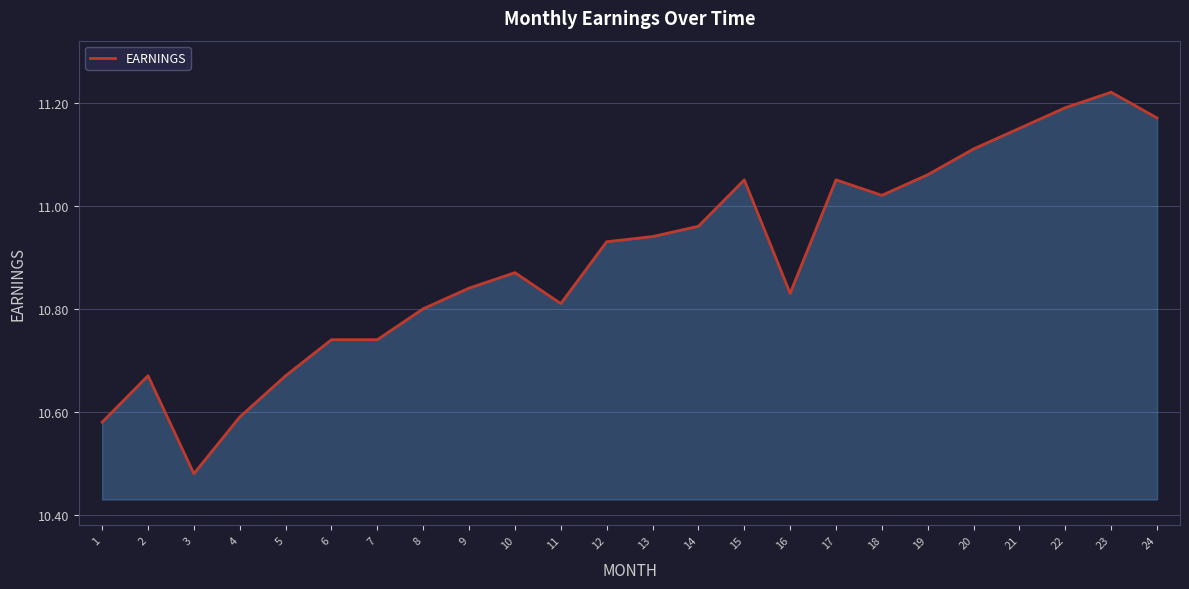

Between 17 and 13, which is larger?

17